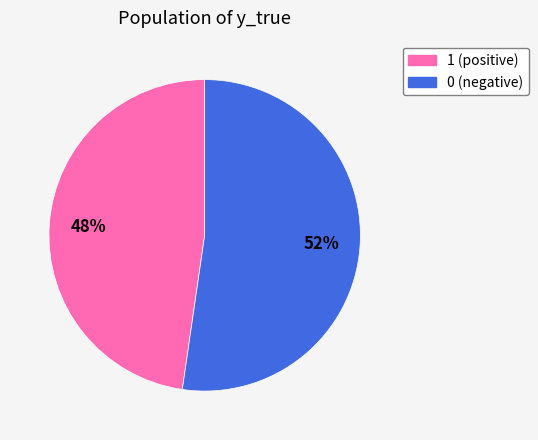

To the nearest percent, what is the average slice percentage?

50%